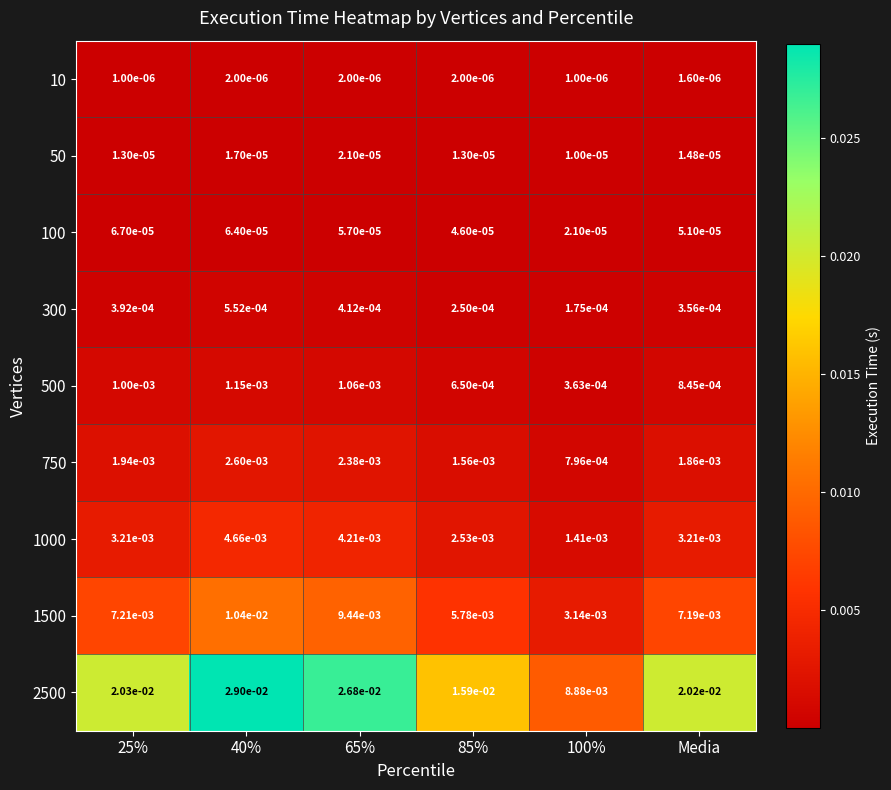

Is the value of 750 at 100% greater than the value of 300 at 65%?

Yes